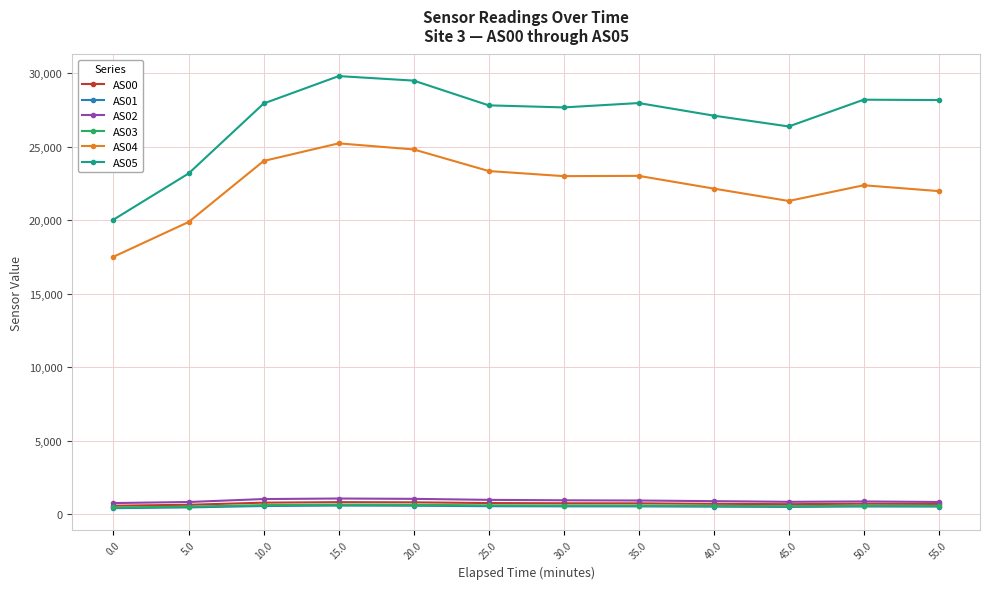

Which series has the largest range (max minus min)?

AS05